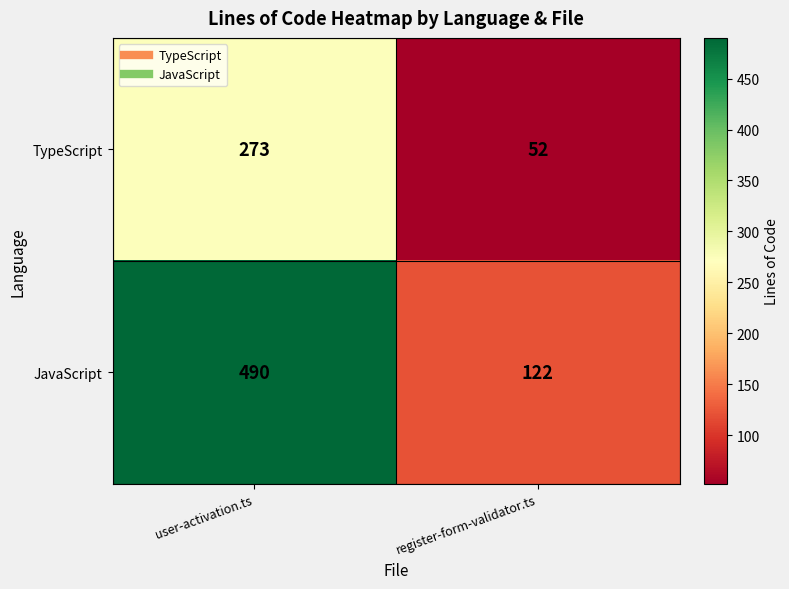

List the series in order of their peak value, lowest first.

TypeScript, JavaScript